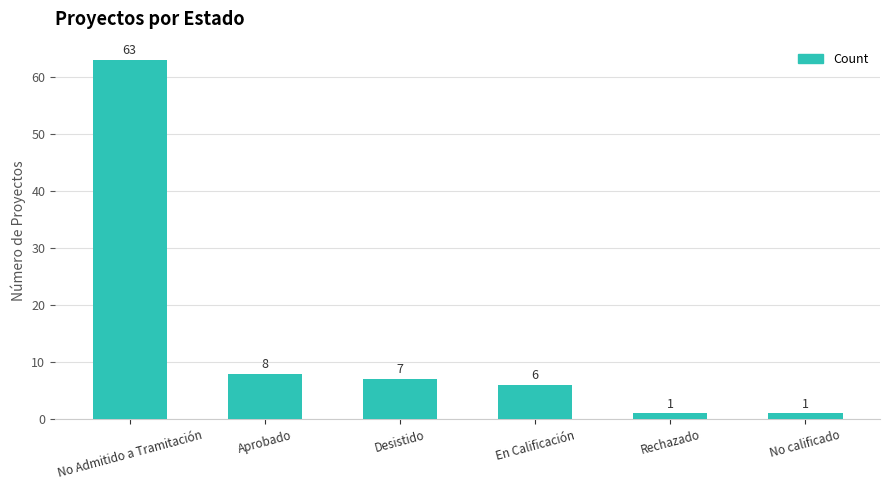

Where does the data first go above 7?

No Admitido a Tramitación